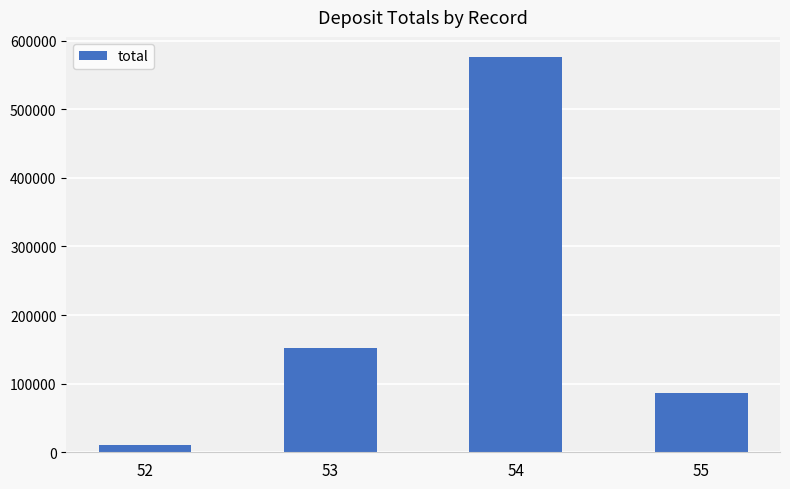

Are the bars horizontal?

No